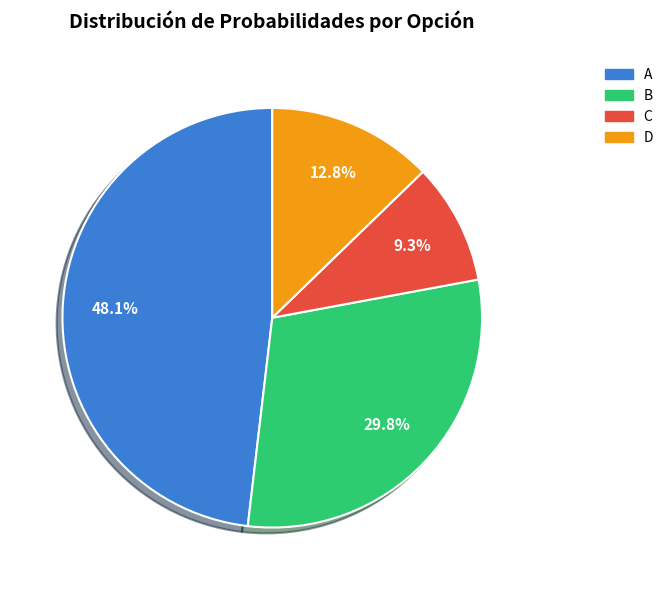

What percentage is the C slice, to the nearest percent?

9%